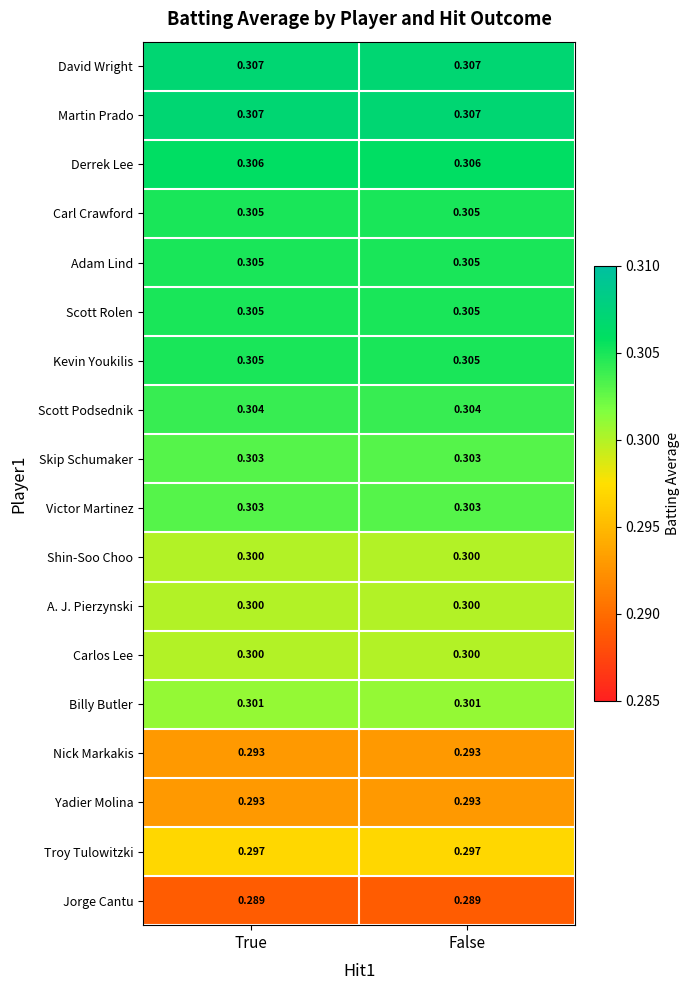

At how many categories does at least one series exceed 0?

2